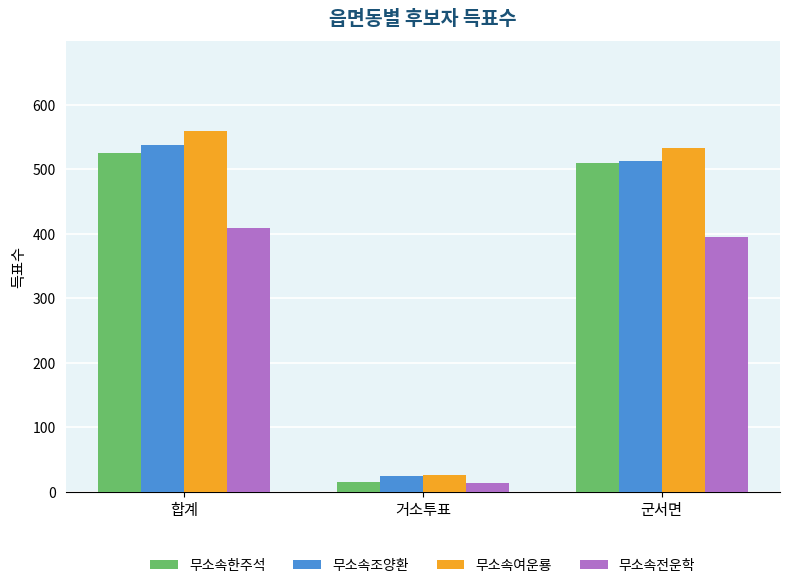

At which label does 무소속전운학 reach its minimum?

거소투표